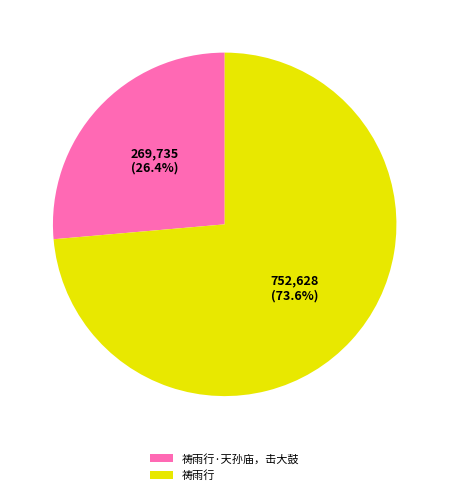

Which slice is the largest?

祷雨行